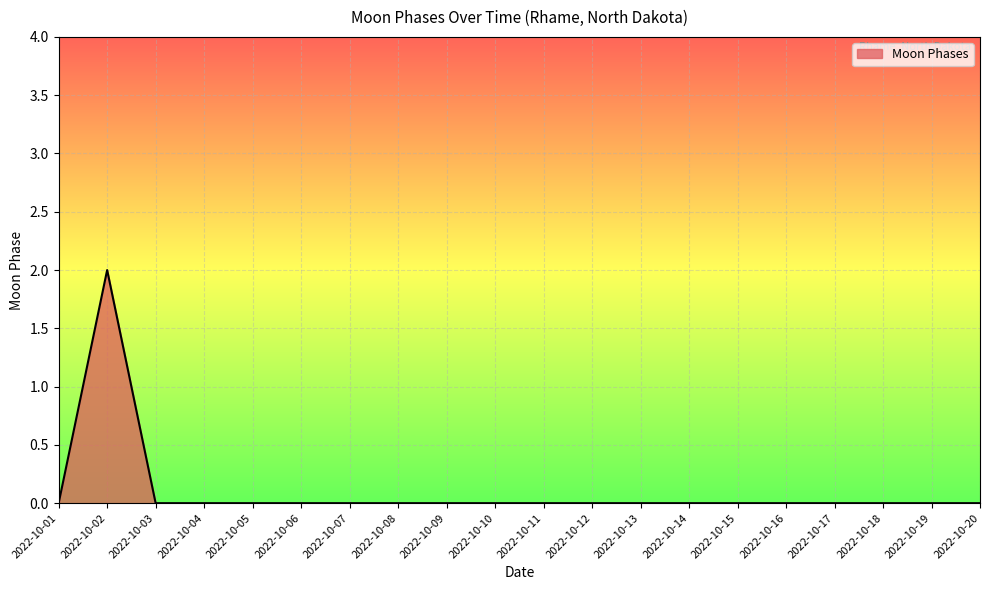

Which category has the highest value across all series?

2022-10-02